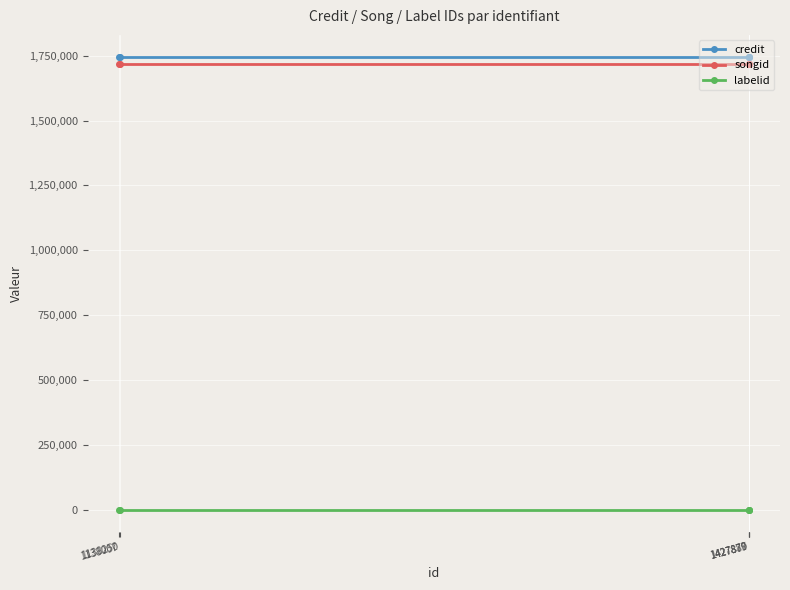

What is the value of the labelid point at the 2nd from the left?

509